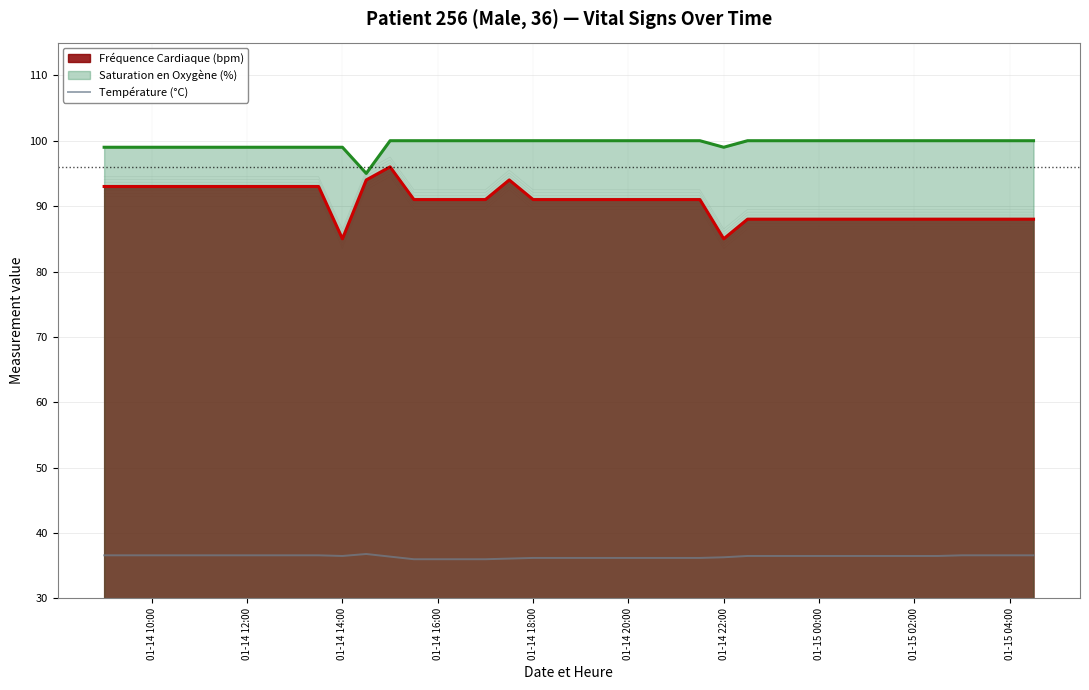

What is the highest value of the Fréquence Cardiaque (bpm) series?

96.0